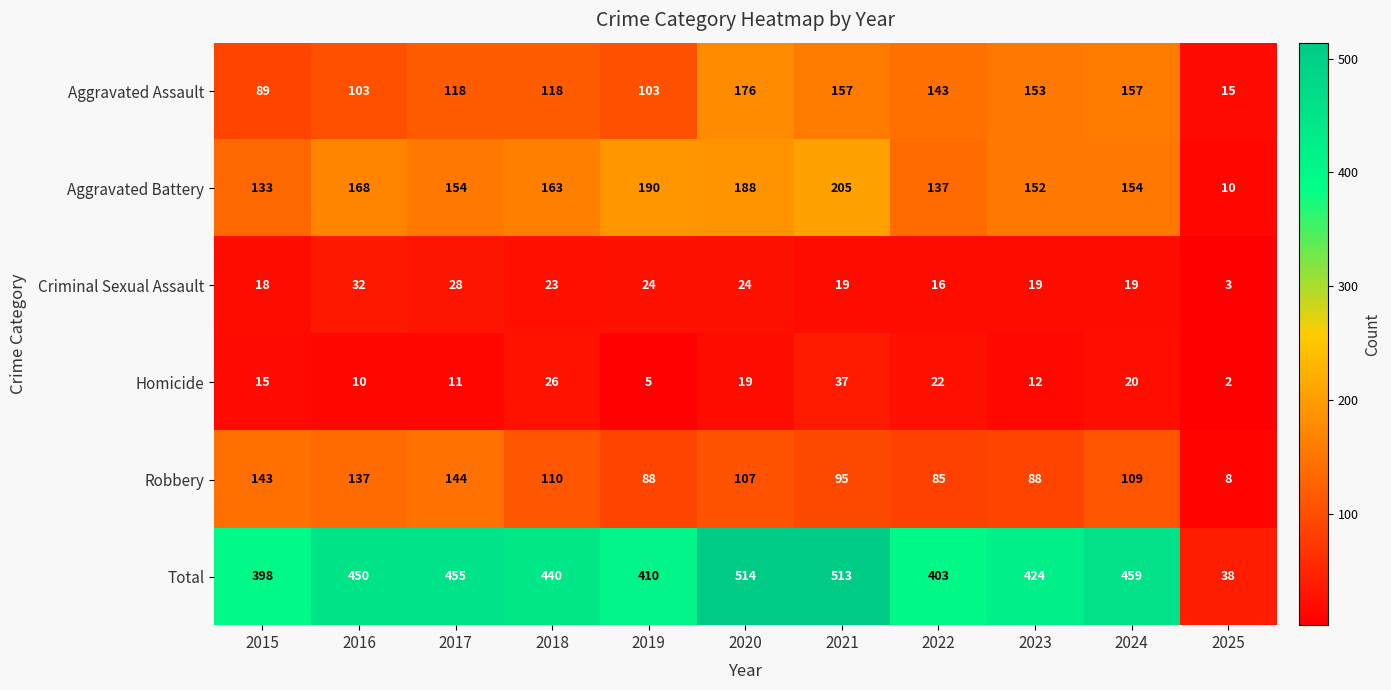

At which category does the chart reach its minimum across all series?

2025